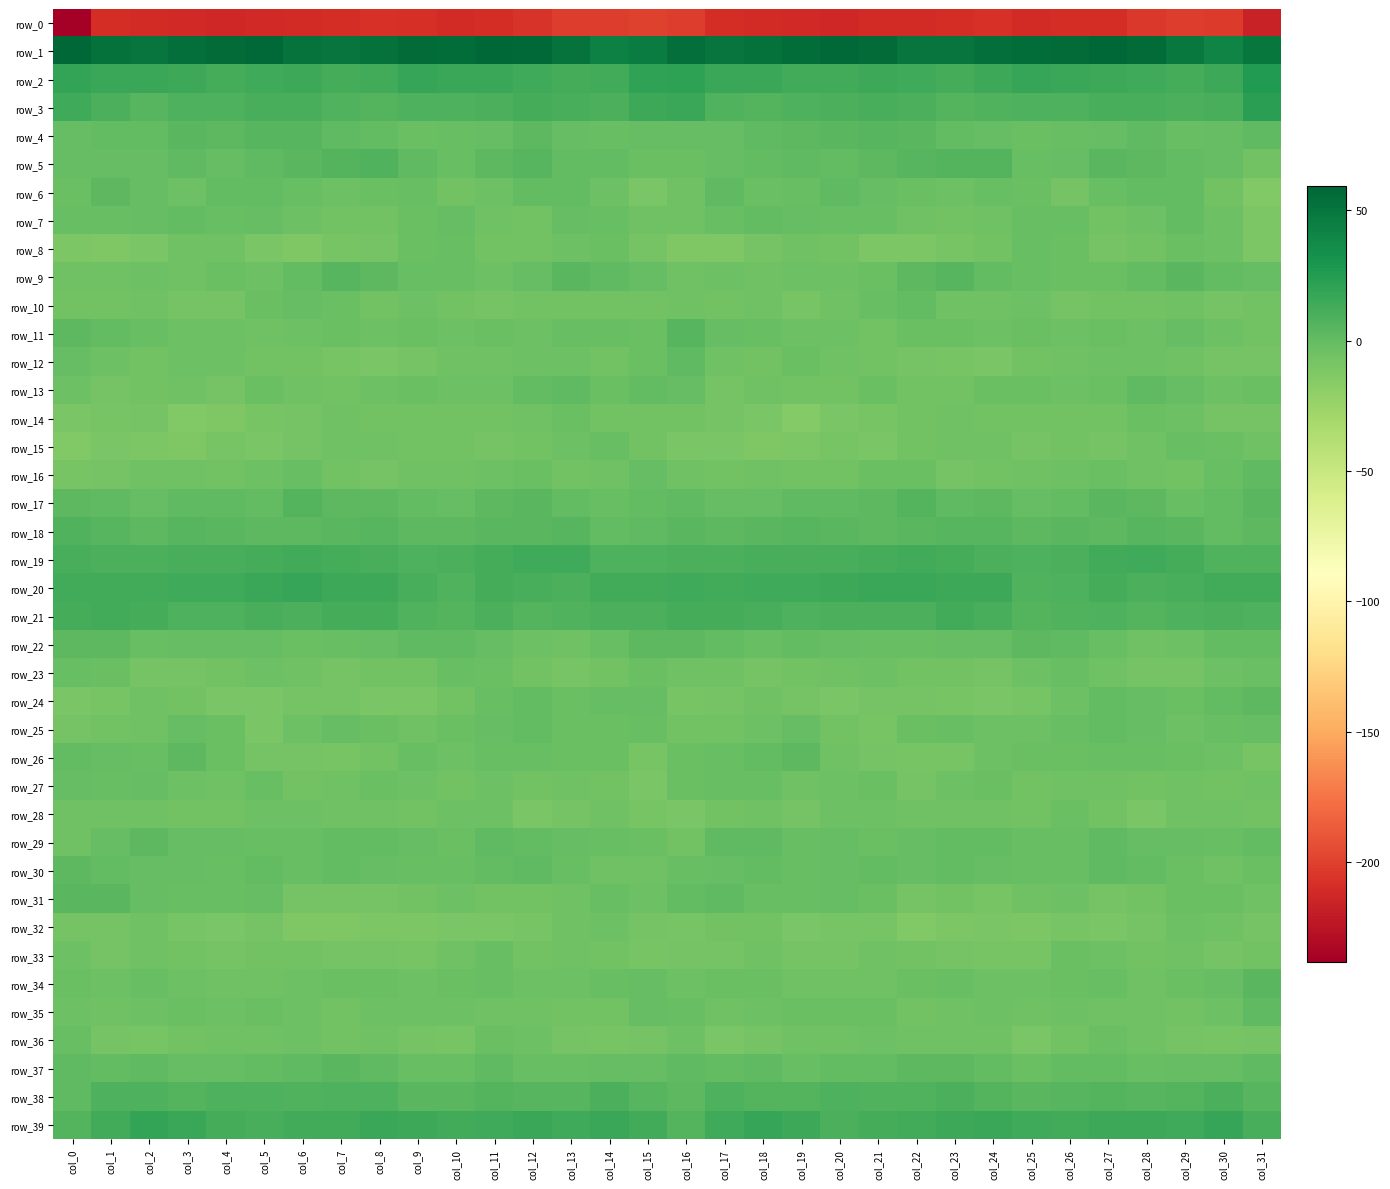

Reading left to right, extract all data points from this chart.

row_0: col_0=-238.2	col_1=-210.0	col_2=-211.5	col_3=-211.7	col_4=-213.1	col_5=-212.2	col_6=-210.6	col_7=-209.9	col_8=-207.4	col_9=-208.9	col_10=-210.5	col_11=-210.2	col_12=-206.2	col_13=-201.5	col_14=-201.7	col_15=-199.5	col_16=-201.3	col_17=-209.2	col_18=-211.5	col_19=-212.1	col_20=-213.3	col_21=-211.3	col_22=-210.5	col_23=-209.2	col_24=-207.3	col_25=-210.4	col_26=-209.9	col_27=-209.4	col_28=-203.9	col_29=-201.0	col_30=-202.8	col_31=-216.1
row_1: col_0=59.2	col_1=52.4	col_2=50.6	col_3=54.1	col_4=56.5	col_5=57.3	col_6=52.1	col_7=49.9	col_8=52.5	col_9=56.0	col_10=55.1	col_11=58.3	col_12=57.7	col_13=51.6	col_14=43.3	col_15=45.8	col_16=54.5	col_17=50.9	col_18=52.4	col_19=54.7	col_20=57.4	col_21=56.1	col_22=50.5	col_23=50.5	col_24=54.1	col_25=55.1	col_26=56.6	col_27=58.8	col_28=56.1	col_29=48.2	col_30=41.5	col_31=48.8
row_2: col_0=19.3	col_1=16.9	col_2=16.8	col_3=15.4	col_4=12.5	col_5=14.9	col_6=15.2	col_7=12.4	col_8=13.3	col_9=18.2	col_10=16.4	col_11=16.2	col_12=15.0	col_13=12.7	col_14=13.7	col_15=20.1	col_16=21.3	col_17=16.6	col_18=17.0	col_19=13.5	col_20=13.0	col_21=16.0	col_22=14.2	col_23=11.9	col_24=15.5	col_25=17.5	col_26=16.2	col_27=16.0	col_28=14.0	col_29=12.5	col_30=15.6	col_31=26.0
row_3: col_0=14.1	col_1=9.5	col_2=5.5	col_3=8.8	col_4=8.9	col_5=10.5	col_6=11.0	col_7=7.0	col_8=6.3	col_9=8.7	col_10=9.0	col_11=10.0	col_12=12.0	col_13=10.4	col_14=9.9	col_15=15.4	col_16=17.1	col_17=7.4	col_18=6.3	col_19=8.8	col_20=9.5	col_21=10.9	col_22=9.9	col_23=6.1	col_24=7.0	col_25=9.0	col_26=9.0	col_27=11.3	col_28=11.5	col_29=9.9	col_30=11.1	col_31=22.5
row_4: col_0=-1.2	col_1=0.1	col_2=0.1	col_3=3.6	col_4=2.7	col_5=4.9	col_6=4.8	col_7=1.6	col_8=0.6	col_9=-2.9	col_10=-2.2	col_11=-1.2	col_12=2.3	col_13=-0.3	col_14=-1.5	col_15=-1.1	col_16=-0.6	col_17=-0.5	col_18=1.9	col_19=3.1	col_20=3.6	col_21=4.9	col_22=3.8	col_23=1.0	col_24=-0.2	col_25=-3.5	col_26=-1.7	col_27=-0.1	col_28=2.2	col_29=-1.6	col_30=-1.1	col_31=2.0
row_5: col_0=-0.2	col_1=-0.5	col_2=-0.7	col_3=1.5	col_4=-0.6	col_5=1.8	col_6=3.8	col_7=5.9	col_8=7.2	col_9=1.5	col_10=-2.1	col_11=3.1	col_12=4.8	col_13=0.5	col_14=0.7	col_15=-3.5	col_16=-3.4	col_17=-1.0	col_18=0.4	col_19=1.2	col_20=-0.0	col_21=2.5	col_22=4.6	col_23=6.2	col_24=6.5	col_25=-1.5	col_26=-0.4	col_27=4.4	col_28=3.4	col_29=0.2	col_30=-0.2	col_31=-6.6
row_6: col_0=-3.2	col_1=2.3	col_2=-0.4	col_3=-3.6	col_4=0.3	col_5=0.3	col_6=-2.1	col_7=-3.6	col_8=-3.4	col_9=-1.5	col_10=-6.8	col_11=-4.7	col_12=0.1	col_13=1.0	col_14=-3.6	col_15=-9.7	col_16=-5.6	col_17=2.2	col_18=-2.9	col_19=-2.0	col_20=1.2	col_21=-0.7	col_22=-2.8	col_23=-4.5	col_24=-2.0	col_25=-3.4	col_26=-7.4	col_27=-2.1	col_28=0.7	col_29=0.3	col_30=-6.7	col_31=-13.9
row_7: col_0=-1.6	col_1=-1.7	col_2=-0.2	col_3=0.4	col_4=-1.9	col_5=-1.1	col_6=-4.1	col_7=-6.1	col_8=-6.5	col_9=-3.0	col_10=-1.1	col_11=-5.3	col_12=-6.5	col_13=-0.4	col_14=-1.4	col_15=-5.8	col_16=-4.7	col_17=-1.8	col_18=0.9	col_19=-0.9	col_20=-1.5	col_21=-1.9	col_22=-4.9	col_23=-7.0	col_24=-5.5	col_25=-1.7	col_26=-2.3	col_27=-6.4	col_28=-4.6	col_29=0.8	col_30=-3.6	col_31=-10.6
row_8: col_0=-10.9	col_1=-12.0	col_2=-10.0	col_3=-5.8	col_4=-5.2	col_5=-9.9	col_6=-12.5	col_7=-8.7	col_8=-7.8	col_9=-3.3	col_10=-1.2	col_11=-6.6	col_12=-6.9	col_13=-4.3	col_14=-2.5	col_15=-7.3	col_16=-12.3	col_17=-11.8	col_18=-8.1	col_19=-5.0	col_20=-6.6	col_21=-11.5	col_22=-11.4	col_23=-8.6	col_24=-6.3	col_25=-1.7	col_26=-3.1	col_27=-7.2	col_28=-6.3	col_29=-2.9	col_30=-4.0	col_31=-11.5
row_9: col_0=-4.8	col_1=-4.9	col_2=-3.9	col_3=-5.6	col_4=-3.3	col_5=-4.3	col_6=0.3	col_7=5.3	col_8=2.5	col_9=-2.4	col_10=-1.8	col_11=-3.7	col_12=-1.2	col_13=3.6	col_14=2.1	col_15=-0.7	col_16=-4.9	col_17=-3.9	col_18=-5.1	col_19=-4.3	col_20=-4.0	col_21=-3.1	col_22=2.7	col_23=4.7	col_24=0.3	col_25=-2.2	col_26=-3.0	col_27=-3.1	col_28=0.6	col_29=4.1	col_30=0.3	col_31=-0.7
row_10: col_0=-6.9	col_1=-6.8	col_2=-5.3	col_3=-8.0	col_4=-7.3	col_5=-2.7	col_6=-0.3	col_7=-2.5	col_8=-6.5	col_9=-4.5	col_10=-6.0	col_11=-7.5	col_12=-6.3	col_13=-6.5	col_14=-6.4	col_15=-6.1	col_16=-5.0	col_17=-5.9	col_18=-5.8	col_19=-8.5	col_20=-5.8	col_21=-1.4	col_22=0.1	col_23=-5.3	col_24=-5.8	col_25=-4.1	col_26=-7.7	col_27=-6.7	col_28=-6.8	col_29=-5.8	col_30=-7.4	col_31=-6.3
row_11: col_0=3.2	col_1=0.3	col_2=-1.8	col_3=-4.4	col_4=-3.8	col_5=-5.7	col_6=-4.1	col_7=-2.5	col_8=-4.4	col_9=-2.7	col_10=-3.7	col_11=-2.7	col_12=-4.1	col_13=-2.1	col_14=-1.9	col_15=-2.6	col_16=5.1	col_17=-0.5	col_18=-2.4	col_19=-4.7	col_20=-3.6	col_21=-6.3	col_22=-2.5	col_23=-3.6	col_24=-4.0	col_25=-2.5	col_26=-4.1	col_27=-2.5	col_28=-4.6	col_29=-0.4	col_30=-4.4	col_31=-6.5
row_12: col_0=-1.1	col_1=-3.8	col_2=-6.6	col_3=-4.1	col_4=-4.2	col_5=-6.3	col_6=-6.9	col_7=-8.3	col_8=-9.8	col_9=-7.8	col_10=-5.1	col_11=-5.1	col_12=-3.7	col_13=-4.6	col_14=-6.7	col_15=-2.9	col_16=1.8	col_17=-4.9	col_18=-6.3	col_19=-3.3	col_20=-5.0	col_21=-7.0	col_22=-7.2	col_23=-9.0	col_24=-9.6	col_25=-6.3	col_26=-5.3	col_27=-4.4	col_28=-3.8	col_29=-5.3	col_30=-7.4	col_31=-8.1
row_13: col_0=-4.5	col_1=-7.7	col_2=-6.3	col_3=-5.7	col_4=-7.2	col_5=-3.2	col_6=-4.9	col_7=-6.8	col_8=-4.4	col_9=-2.9	col_10=-4.1	col_11=-4.4	col_12=-0.0	col_13=1.2	col_14=-3.3	col_15=1.0	col_16=-0.6	col_17=-7.5	col_18=-5.4	col_19=-6.8	col_20=-6.1	col_21=-2.9	col_22=-6.0	col_23=-6.3	col_24=-3.2	col_25=-3.2	col_26=-4.6	col_27=-3.3	col_28=1.7	col_29=-0.6	col_30=-3.9	col_31=-3.5
row_14: col_0=-10.0	col_1=-8.4	col_2=-8.1	col_3=-13.3	col_4=-12.0	col_5=-9.1	col_6=-7.9	col_7=-5.1	col_8=-6.1	col_9=-6.9	col_10=-6.4	col_11=-6.4	col_12=-5.0	col_13=-2.4	col_14=-6.1	col_15=-6.3	col_16=-6.8	col_17=-7.8	col_18=-9.6	col_19=-14.2	col_20=-10.2	col_21=-9.0	col_22=-6.7	col_23=-4.9	col_24=-6.6	col_25=-6.5	col_26=-6.6	col_27=-6.6	col_28=-2.6	col_29=-3.7	col_30=-7.3	col_31=-7.9
row_15: col_0=-13.7	col_1=-10.2	col_2=-11.2	col_3=-12.0	col_4=-8.8	col_5=-10.5	col_6=-8.0	col_7=-5.4	col_8=-5.3	col_9=-6.7	col_10=-6.9	col_11=-7.5	col_12=-6.6	col_13=-3.8	col_14=-1.3	col_15=-6.2	col_16=-10.0	col_17=-9.8	col_18=-11.9	col_19=-10.7	col_20=-9.2	col_21=-10.2	col_22=-6.6	col_23=-4.8	col_24=-5.6	col_25=-7.2	col_26=-7.0	col_27=-7.3	col_28=-5.9	col_29=-1.8	col_30=-2.9	col_31=-5.9
row_16: col_0=-8.9	col_1=-8.1	col_2=-5.5	col_3=-5.6	col_4=-7.0	col_5=-4.2	col_6=-2.4	col_7=-6.4	col_8=-7.1	col_9=-5.0	col_10=-4.8	col_11=-4.0	col_12=-3.4	col_13=-6.7	col_14=-4.9	col_15=-0.9	col_16=-4.8	col_17=-6.9	col_18=-4.8	col_19=-6.6	col_20=-6.4	col_21=-2.9	col_22=-3.4	col_23=-7.1	col_24=-6.2	col_25=-4.9	col_26=-4.6	col_27=-3.1	col_28=-5.0	col_29=-6.7	col_30=-2.4	col_31=2.0
row_17: col_0=3.0	col_1=1.2	col_2=-1.1	col_3=1.1	col_4=2.0	col_5=0.5	col_6=6.5	col_7=2.9	col_8=2.9	col_9=0.9	col_10=-0.6	col_11=3.3	col_12=4.5	col_13=-0.0	col_14=-1.4	col_15=0.7	col_16=2.2	col_17=-0.1	col_18=-0.4	col_19=1.7	col_20=1.1	col_21=2.5	col_22=6.3	col_23=2.2	col_24=3.2	col_25=-0.7	col_26=0.8	col_27=4.4	col_28=2.7	col_29=-1.4	col_30=0.2	col_31=3.9
row_18: col_0=7.3	col_1=4.6	col_2=2.8	col_3=4.6	col_4=4.5	col_5=2.9	col_6=3.4	col_7=4.1	col_8=5.2	col_9=3.3	col_10=3.3	col_11=3.9	col_12=4.3	col_13=5.5	col_14=1.1	col_15=1.3	col_16=4.0	col_17=3.4	col_18=3.5	col_19=4.7	col_20=3.9	col_21=2.8	col_22=3.6	col_23=4.8	col_24=5.0	col_25=2.9	col_26=3.8	col_27=3.4	col_28=5.3	col_29=3.8	col_30=1.0	col_31=2.4
row_19: col_0=10.7	col_1=10.0	col_2=10.0	col_3=11.1	col_4=11.0	col_5=12.0	col_6=12.8	col_7=12.2	col_8=11.0	col_9=8.9	col_10=9.4	col_11=11.9	col_12=14.1	col_13=14.0	col_14=8.5	col_15=8.5	col_16=10.0	col_17=9.6	col_18=10.4	col_19=11.2	col_20=11.2	col_21=12.3	col_22=12.8	col_23=12.4	col_24=9.8	col_25=9.0	col_26=10.1	col_27=12.8	col_28=14.6	col_29=12.0	col_30=7.6	col_31=7.7
row_20: col_0=13.1	col_1=13.8	col_2=13.5	col_3=14.8	col_4=15.0	col_5=16.4	col_6=17.6	col_7=15.1	col_8=15.9	col_9=10.8	col_10=7.0	col_11=11.6	col_12=10.7	col_13=9.7	col_14=12.9	col_15=13.4	col_16=13.9	col_17=13.1	col_18=14.2	col_19=14.7	col_20=15.8	col_21=16.7	col_22=16.9	col_23=15.4	col_24=15.1	col_25=7.8	col_26=8.5	col_27=12.4	col_28=9.6	col_29=10.8	col_30=13.3	col_31=13.3
row_21: col_0=11.6	col_1=13.3	col_2=11.9	col_3=8.9	col_4=9.1	col_5=10.8	col_6=9.4	col_7=12.3	col_8=12.0	col_9=7.9	col_10=6.3	col_11=10.0	col_12=6.4	col_13=7.6	col_14=9.9	col_15=10.1	col_16=12.0	col_17=12.5	col_18=11.2	col_19=8.1	col_20=10.4	col_21=10.2	col_22=10.2	col_23=12.9	col_24=10.6	col_25=6.1	col_26=7.9	col_27=9.1	col_28=6.3	col_29=8.3	col_30=10.2	col_31=8.7
row_22: col_0=3.3	col_1=2.9	col_2=-2.2	col_3=-0.5	col_4=-0.2	col_5=-1.1	col_6=-2.4	col_7=-1.5	col_8=-0.4	col_9=1.5	col_10=2.1	col_11=-0.5	col_12=-4.5	col_13=-5.4	col_14=-1.4	col_15=2.5	col_16=3.2	col_17=0.4	col_18=-2.1	col_19=-0.1	col_20=-0.6	col_21=-1.4	col_22=-2.3	col_23=-0.9	col_24=-0.4	col_25=2.3	col_26=1.2	col_27=-1.7	col_28=-5.8	col_29=-4.5	col_30=0.3	col_31=0.6
row_23: col_0=-2.0	col_1=-3.4	col_2=-7.5	col_3=-7.7	col_4=-6.0	col_5=-4.4	col_6=-5.6	col_7=-7.5	col_8=-6.7	col_9=-6.5	col_10=-1.6	col_11=-3.5	col_12=-6.3	col_13=-8.3	col_14=-6.1	col_15=-3.5	col_16=-4.7	col_17=-5.3	col_18=-8.1	col_19=-6.9	col_20=-5.9	col_21=-3.7	col_22=-7.0	col_23=-6.8	col_24=-7.7	col_25=-4.2	col_26=-1.6	col_27=-5.1	col_28=-7.3	col_29=-8.1	col_30=-4.5	col_31=-3.4
row_24: col_0=-10.4	col_1=-9.1	col_2=-5.3	col_3=-6.9	col_4=-9.9	col_5=-9.5	col_6=-7.8	col_7=-7.6	col_8=-9.5	col_9=-10.3	col_10=-6.8	col_11=-1.3	col_12=0.8	col_13=-2.7	col_14=-0.5	col_15=-0.7	col_16=-8.8	col_17=-7.5	col_18=-5.4	col_19=-8.1	col_20=-10.5	col_21=-8.2	col_22=-7.5	col_23=-8.3	col_24=-10.5	col_25=-9.1	col_26=-4.7	col_27=0.2	col_28=-0.7	col_29=-2.5	col_30=0.6	col_31=2.6
row_25: col_0=-7.5	col_1=-6.9	col_2=-4.9	col_3=-1.1	col_4=-3.3	col_5=-9.6	col_6=-4.3	col_7=-1.1	col_8=-3.3	col_9=-5.4	col_10=-3.2	col_11=-0.2	col_12=0.9	col_13=-3.5	col_14=-2.6	col_15=-2.3	col_16=-6.6	col_17=-6.5	col_18=-3.7	col_19=-0.3	col_20=-6.6	col_21=-8.4	col_22=-2.5	col_23=-1.7	col_24=-4.7	col_25=-4.7	col_26=-2.0	col_27=0.6	col_28=-0.5	col_29=-4.0	col_30=-1.3	col_31=-0.5
row_26: col_0=-0.0	col_1=-0.3	col_2=-1.7	col_3=3.0	col_4=-2.9	col_5=-7.3	col_6=-7.9	col_7=-8.4	col_8=-6.5	col_9=-2.3	col_10=-3.8	col_11=-1.4	col_12=-2.1	col_13=-2.4	col_14=-3.3	col_15=-8.5	col_16=-2.8	col_17=-1.8	col_18=0.2	col_19=2.3	col_20=-5.7	col_21=-7.5	col_22=-8.2	col_23=-8.6	col_24=-4.2	col_25=-3.2	col_26=-2.8	col_27=-1.7	col_28=-2.1	col_29=-2.8	col_30=-4.3	col_31=-9.0
row_27: col_0=-1.0	col_1=-1.4	col_2=-1.0	col_3=-4.0	col_4=-5.6	col_5=-2.4	col_6=-6.4	col_7=-5.5	col_8=-2.6	col_9=-4.6	col_10=-6.6	col_11=-4.4	col_12=-6.9	col_13=-5.8	col_14=-6.1	col_15=-9.5	col_16=-2.6	col_17=-1.5	col_18=-1.3	col_19=-5.6	col_20=-4.1	col_21=-3.2	col_22=-7.2	col_23=-4.1	col_24=-2.5	col_25=-6.2	col_26=-5.6	col_27=-5.3	col_28=-6.9	col_29=-5.2	col_30=-6.8	col_31=-5.6
row_28: col_0=-4.8	col_1=-5.6	col_2=-5.6	col_3=-6.5	col_4=-6.0	col_5=-3.9	col_6=-4.6	col_7=-5.7	col_8=-5.8	col_9=-6.5	col_10=-4.2	col_11=-4.3	col_12=-9.7	col_13=-7.1	col_14=-4.7	col_15=-9.4	col_16=-9.4	col_17=-6.0	col_18=-5.6	col_19=-7.1	col_20=-4.6	col_21=-4.2	col_22=-5.2	col_23=-5.9	col_24=-5.7	col_25=-6.4	col_26=-3.2	col_27=-6.7	col_28=-9.4	col_29=-5.5	col_30=-4.9	col_31=-6.5
row_29: col_0=-4.9	col_1=-0.1	col_2=2.8	col_3=-0.6	col_4=-0.9	col_5=-1.5	col_6=-2.2	col_7=1.0	col_8=0.7	col_9=-0.2	col_10=-3.0	col_11=1.6	col_12=0.1	col_13=-0.6	col_14=-1.4	col_15=-3.4	col_16=-6.6	col_17=1.3	col_18=1.9	col_19=-1.4	col_20=-0.3	col_21=-2.5	col_22=-1.0	col_23=1.1	col_24=1.0	col_25=-2.0	col_26=-1.7	col_27=2.1	col_28=-0.6	col_29=-0.5	col_30=-1.3	col_31=0.1
row_30: col_0=2.5	col_1=-0.1	col_2=-0.1	col_3=-0.3	col_4=-2.2	col_5=1.1	col_6=-1.3	col_7=0.9	col_8=-0.3	col_9=-1.4	col_10=-2.1	col_11=0.9	col_12=2.1	col_13=-1.4	col_14=-5.0	col_15=-5.2	col_16=-2.0	col_17=-1.1	col_18=0.9	col_19=-2.0	col_20=-0.4	col_21=0.2	col_22=-0.8	col_23=1.1	col_24=-0.9	col_25=-1.8	col_26=-1.4	col_27=1.9	col_28=1.0	col_29=-2.7	col_30=-5.6	col_31=-2.9
row_31: col_0=3.6	col_1=3.7	col_2=-0.7	col_3=-2.3	col_4=-1.2	col_5=-1.1	col_6=-7.3	col_7=-7.4	col_8=-8.0	col_9=-6.5	col_10=-4.0	col_11=-6.5	col_12=-6.6	col_13=-5.2	col_14=-2.3	col_15=-4.4	col_16=0.6	col_17=1.8	col_18=-1.6	col_19=-2.3	col_20=-0.3	col_21=-3.4	col_22=-8.2	col_23=-7.0	col_24=-8.2	col_25=-4.8	col_26=-4.7	col_27=-7.1	col_28=-6.6	col_29=-3.5	col_30=-2.8	col_31=-4.8
row_32: col_0=-7.7	col_1=-7.5	col_2=-5.4	col_3=-8.4	col_4=-10.5	col_5=-8.0	col_6=-12.3	col_7=-12.5	col_8=-10.8	col_9=-11.1	col_10=-9.9	col_11=-9.5	col_12=-8.4	col_13=-5.2	col_14=-4.0	col_15=-8.1	col_16=-8.3	col_17=-6.9	col_18=-6.0	col_19=-9.7	col_20=-9.3	col_21=-8.8	col_22=-13.6	col_23=-11.4	col_24=-10.5	col_25=-11.4	col_26=-8.9	col_27=-9.9	col_28=-7.5	col_29=-3.7	col_30=-5.4	col_31=-8.1
row_33: col_0=-4.1	col_1=-7.3	col_2=-5.8	col_3=-6.2	col_4=-8.0	col_5=-6.3	col_6=-6.2	col_7=-7.5	col_8=-7.9	col_9=-8.8	col_10=-5.1	col_11=-2.3	col_12=-6.0	col_13=-5.7	col_14=-6.2	col_15=-8.8	col_16=-7.7	col_17=-7.7	col_18=-4.9	col_19=-7.4	col_20=-7.5	col_21=-5.9	col_22=-6.8	col_23=-7.4	col_24=-8.4	col_25=-8.5	col_26=-2.6	col_27=-4.1	col_28=-6.3	col_29=-4.9	col_30=-8.0	col_31=-6.4
row_34: col_0=-3.0	col_1=-3.7	col_2=-2.1	col_3=-4.5	col_4=-5.8	col_5=-5.4	col_6=-3.9	col_7=-2.6	col_8=-3.5	col_9=-4.4	col_10=-3.5	col_11=-1.8	col_12=-4.5	col_13=-4.2	col_14=-1.8	col_15=-0.1	col_16=-4.1	col_17=-3.2	col_18=-2.5	col_19=-5.5	col_20=-5.5	col_21=-4.9	col_22=-3.3	col_23=-2.4	col_24=-4.2	col_25=-4.6	col_26=-2.5	col_27=-2.3	col_28=-4.8	col_29=-3.2	col_30=-1.1	col_31=3.6
row_35: col_0=-4.5	col_1=-5.3	col_2=-4.5	col_3=-2.8	col_4=-3.6	col_5=-2.8	col_6=-4.6	col_7=-6.9	col_8=-3.8	col_9=-4.6	col_10=-3.9	col_11=-4.9	col_12=-5.7	col_13=-6.3	col_14=-6.3	col_15=-0.3	col_16=-1.7	col_17=-5.3	col_18=-3.9	col_19=-3.0	col_20=-3.4	col_21=-2.7	col_22=-6.2	col_23=-5.7	col_24=-3.7	col_25=-4.8	col_26=-3.9	col_27=-5.2	col_28=-5.6	col_29=-6.9	col_30=-4.2	col_31=2.1
row_36: col_0=-1.4	col_1=-7.9	col_2=-8.9	col_3=-6.1	col_4=-5.5	col_5=-5.0	col_6=-4.4	col_7=-6.5	col_8=-4.8	col_9=-7.6	col_10=-8.8	col_11=-3.3	col_12=-4.2	col_13=-7.4	col_14=-9.2	col_15=-7.6	col_16=-4.6	col_17=-9.7	col_18=-7.8	col_19=-5.4	col_20=-5.7	col_21=-4.2	col_22=-5.5	col_23=-5.8	col_24=-5.1	col_25=-9.4	col_26=-6.4	col_27=-3.3	col_28=-5.3	col_29=-8.2	col_30=-9.3	col_31=-7.6
row_37: col_0=2.2	col_1=1.0	col_2=2.0	col_3=-0.6	col_4=-1.0	col_5=0.6	col_6=1.5	col_7=3.4	col_8=2.1	col_9=-2.0	col_10=-1.7	col_11=1.8	col_12=-1.4	col_13=-1.6	col_14=-0.8	col_15=-0.2	col_16=1.5	col_17=0.9	col_18=1.2	col_19=-1.3	col_20=0.2	col_21=-0.0	col_22=2.9	col_23=3.1	col_24=1.0	col_25=-3.1	col_26=0.1	col_27=0.7	col_28=-2.1	col_29=-0.9	col_30=-0.7	col_31=1.3
row_38: col_0=1.1	col_1=8.1	col_2=8.4	col_3=5.8	col_4=8.1	col_5=8.4	col_6=7.4	col_7=9.0	col_8=8.1	col_9=4.1	col_10=4.3	col_11=6.3	col_12=5.3	col_13=5.3	col_14=9.6	col_15=5.2	col_16=2.9	col_17=8.8	col_18=6.8	col_19=6.7	col_20=8.4	col_21=7.9	col_22=7.8	col_23=9.4	col_24=6.6	col_25=3.8	col_26=5.1	col_27=6.3	col_28=4.7	col_29=6.9	col_30=9.8	col_31=4.8
row_39: col_0=6.2	col_1=12.8	col_2=18.6	col_3=16.9	col_4=11.7	col_5=11.2	col_6=13.3	col_7=13.8	col_8=16.8	col_9=15.1	col_10=13.6	col_11=14.5	col_12=16.2	col_13=13.9	col_14=16.9	col_15=13.1	col_16=6.3	col_17=15.0	col_18=18.4	col_19=15.4	col_20=10.2	col_21=12.5	col_22=12.9	col_23=15.2	col_24=16.8	col_25=14.3	col_26=13.8	col_27=15.4	col_28=15.4	col_29=14.1	col_30=18.0	col_31=11.4